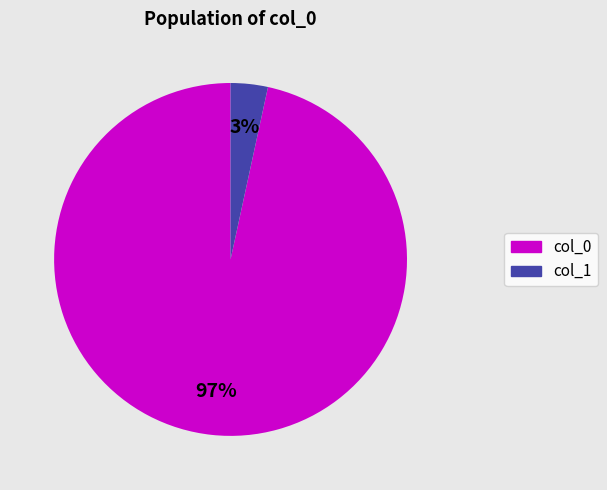

Is there any slice that represents more than half of the pie?

Yes